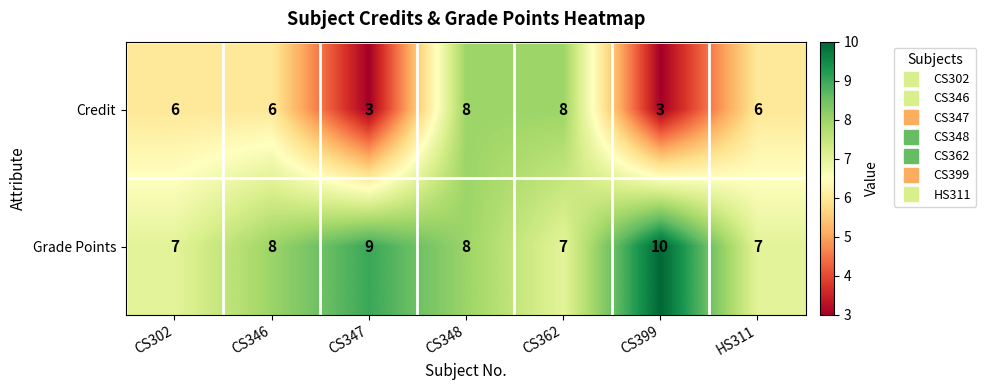

Which category has the highest value across all series?

CS399